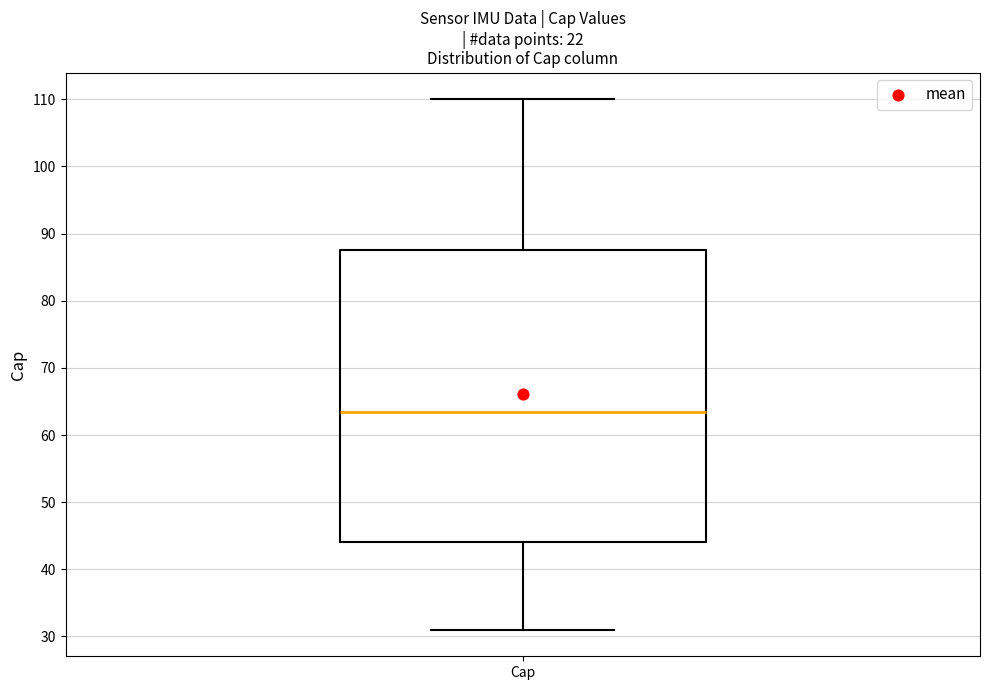

Where is the lower edge of the box for Cap on the y-axis? The values are not printed on the chart, so give them approximately, as read against the axis.

44